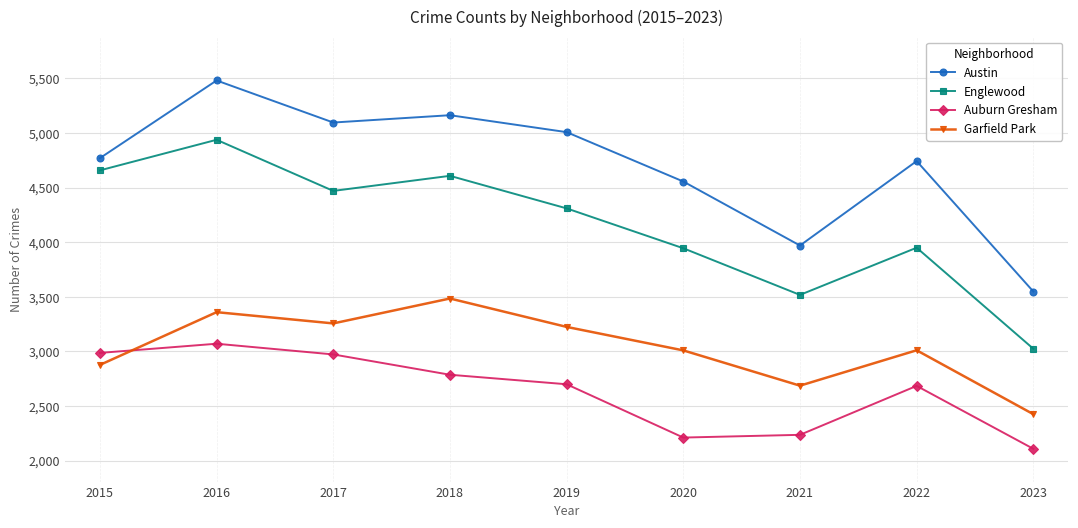

What value does the Austin series have at 2017, to the nearest 50?

5100